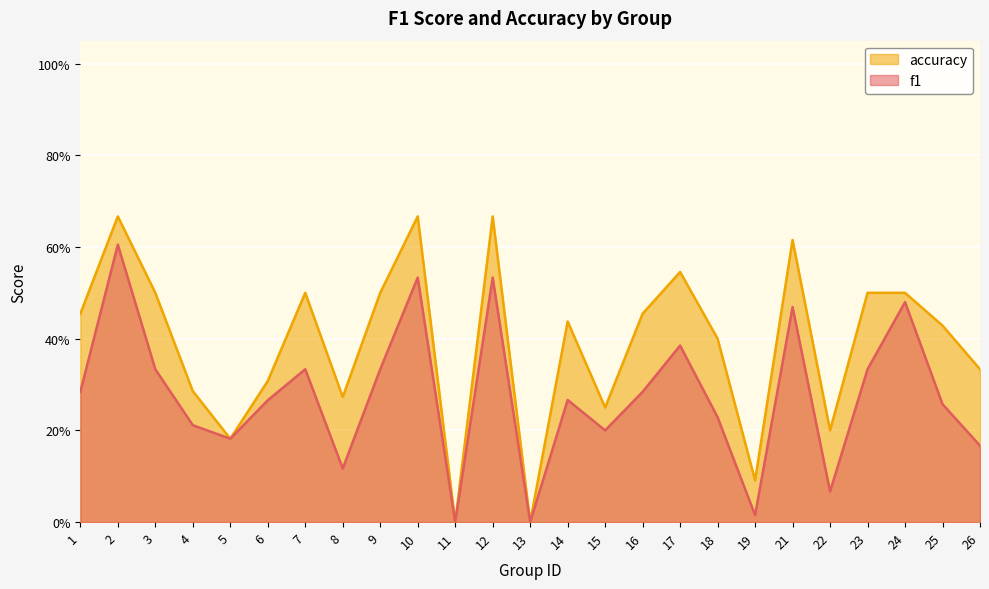

What is the value of the accuracy point at the 25th from the left?

0.3